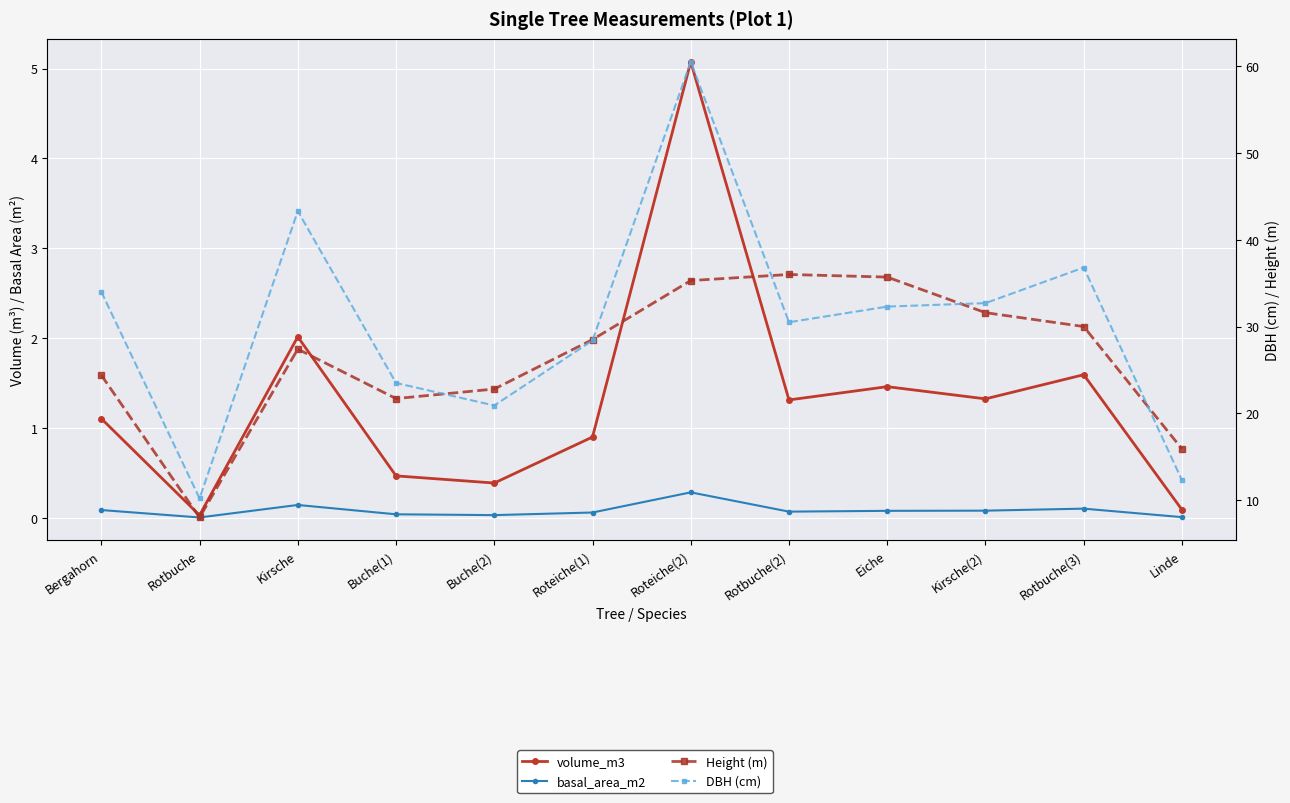

Which category has the lowest value in the Height (m) series?

Rotbuche